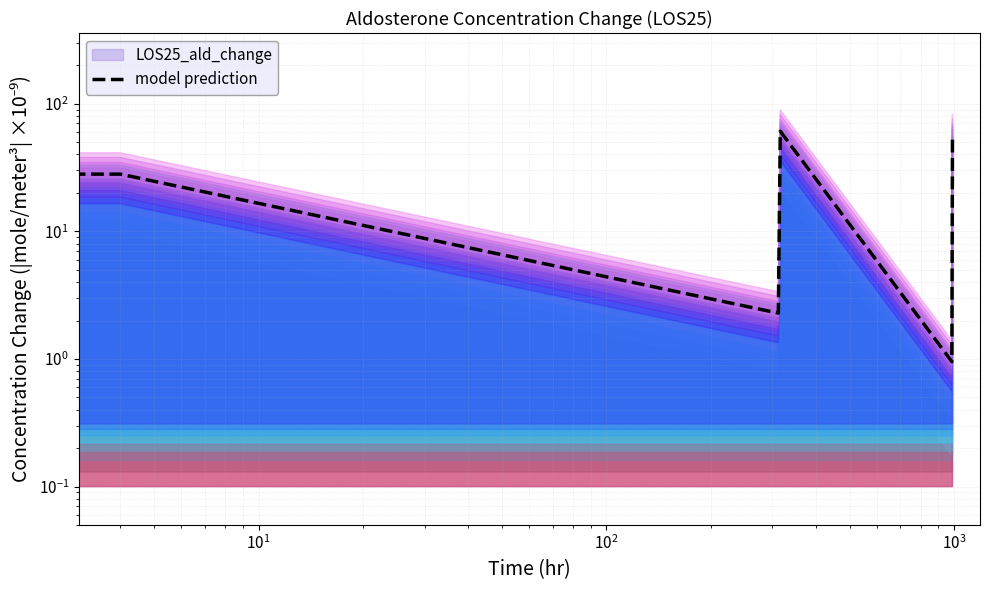

Which category has the lowest value across all series?

$\mathdefault{10^{3}}$